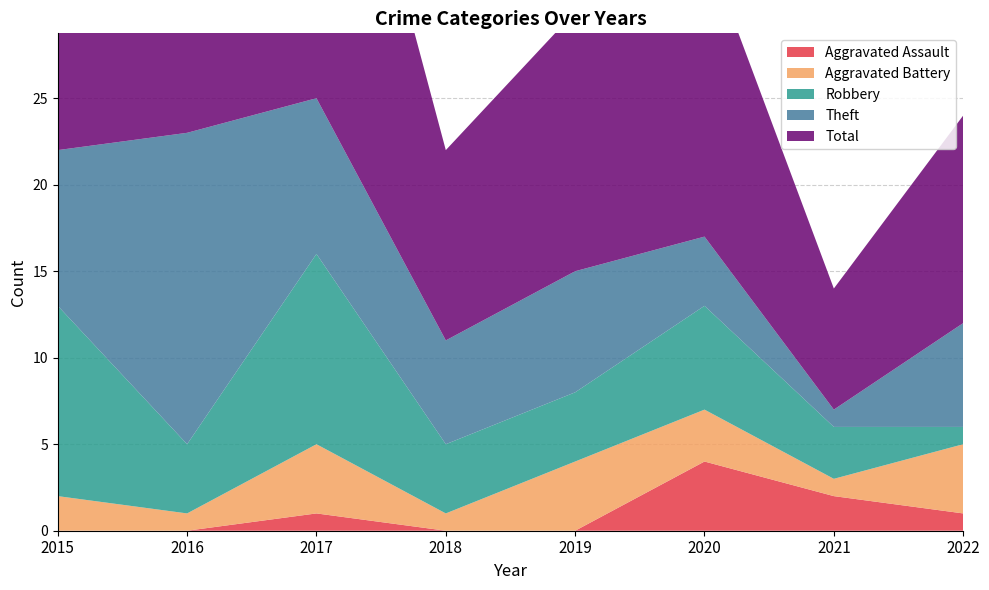

Reading left to right, what are all the values shown in this chart?

Aggravated Assault: 2015=0	2016=0	2017=1	2018=0	2019=0	2020=4	2021=2	2022=1
Aggravated Battery: 2015=2	2016=1	2017=4	2018=1	2019=4	2020=3	2021=1	2022=4
Robbery: 2015=11	2016=4	2017=11	2018=4	2019=4	2020=6	2021=3	2022=1
Theft: 2015=9	2016=18	2017=9	2018=6	2019=7	2020=4	2021=1	2022=6
Total: 2015=23	2016=23	2017=25	2018=11	2019=15	2020=17	2021=7	2022=12